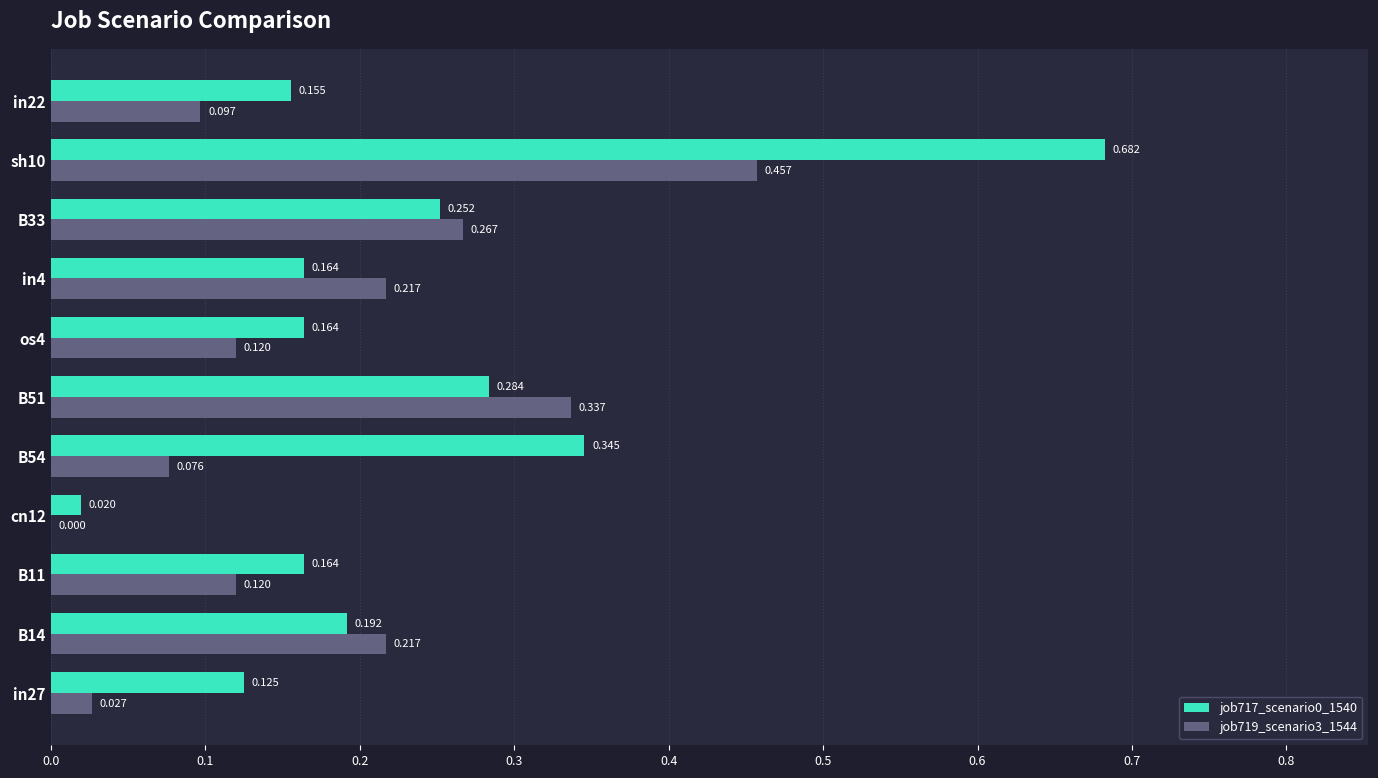

Is the value of job719_scenario3_1544 at B14 greater than the value of job717_scenario0_1540 at B33?

No